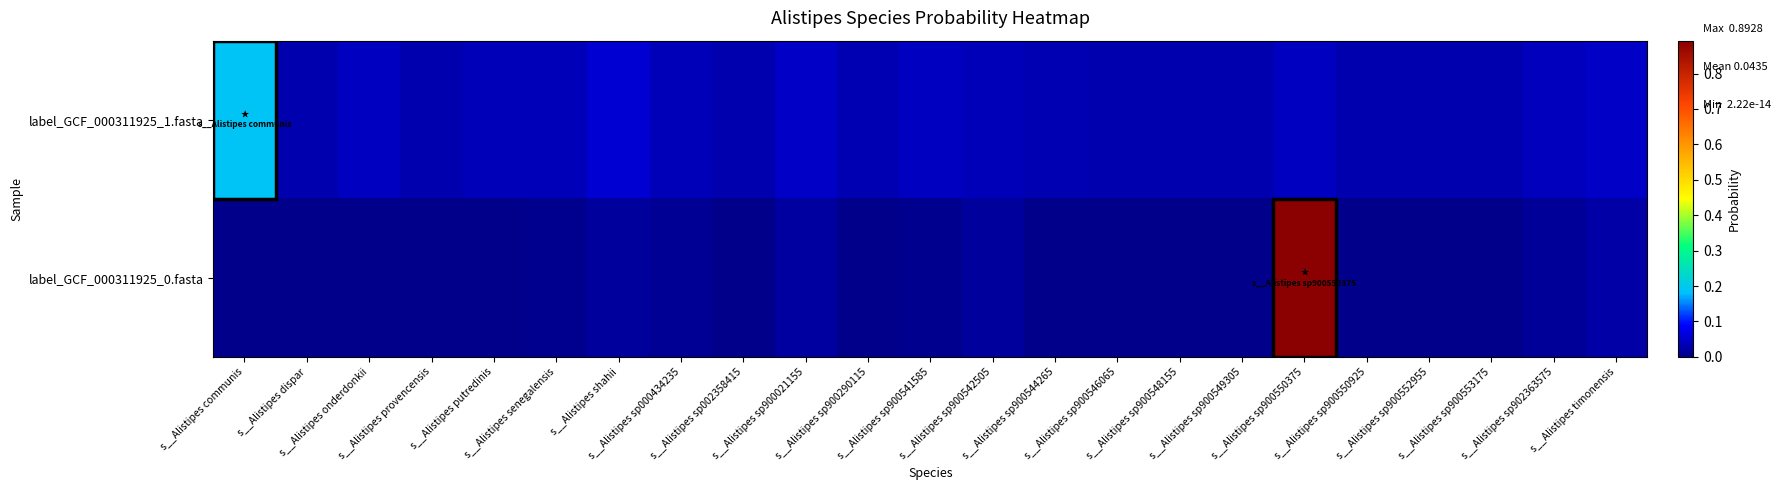

What is the maximum value shown in the chart?

0.9